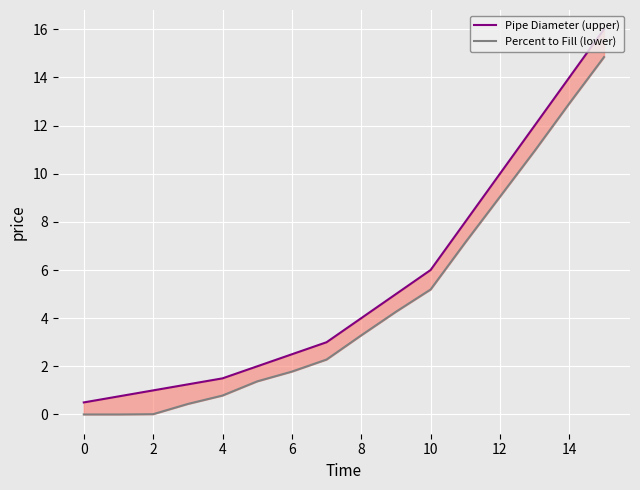

What is the greatest value displayed?

16.0